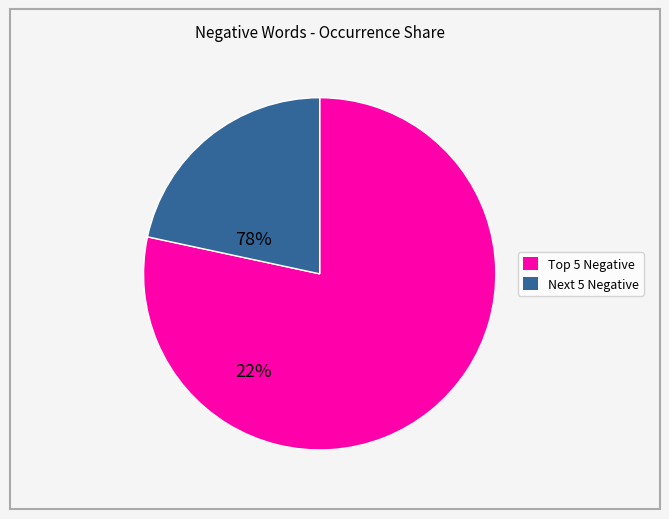

Is there any slice that represents more than half of the pie?

Yes